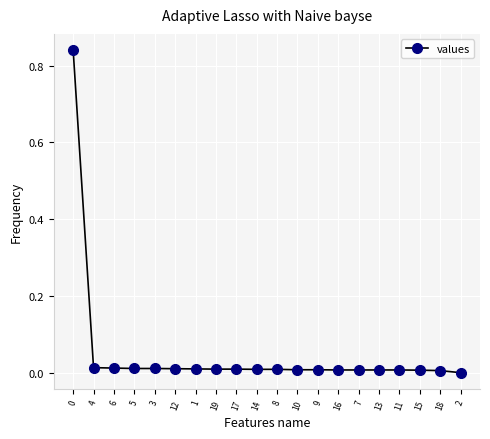

Does the chart display data point markers on the line(s)?

Yes